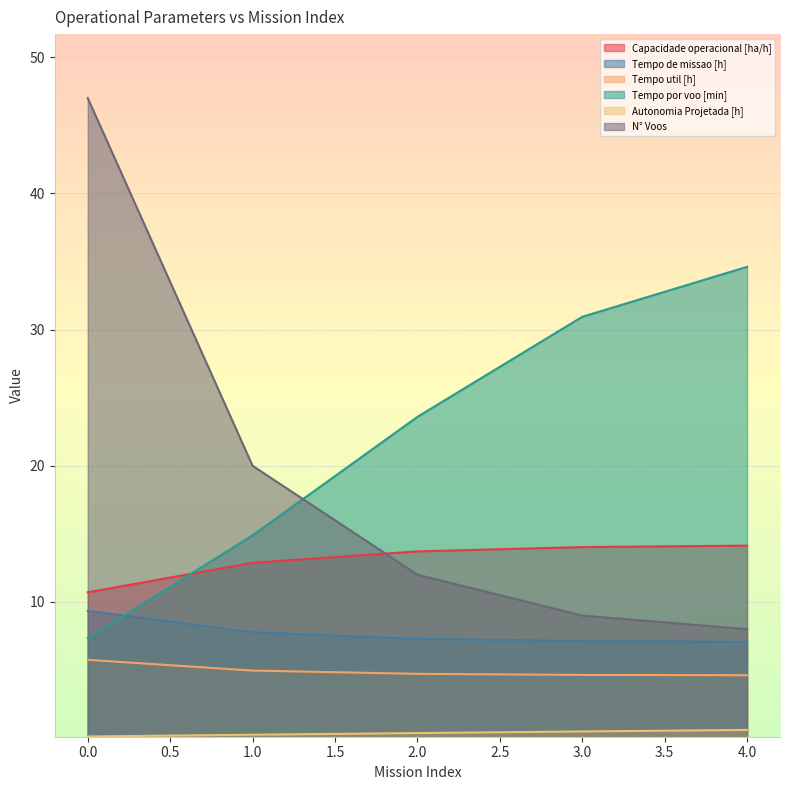

What is the difference between the maximum and minimum values in the Tempo util [h] series?

1.1